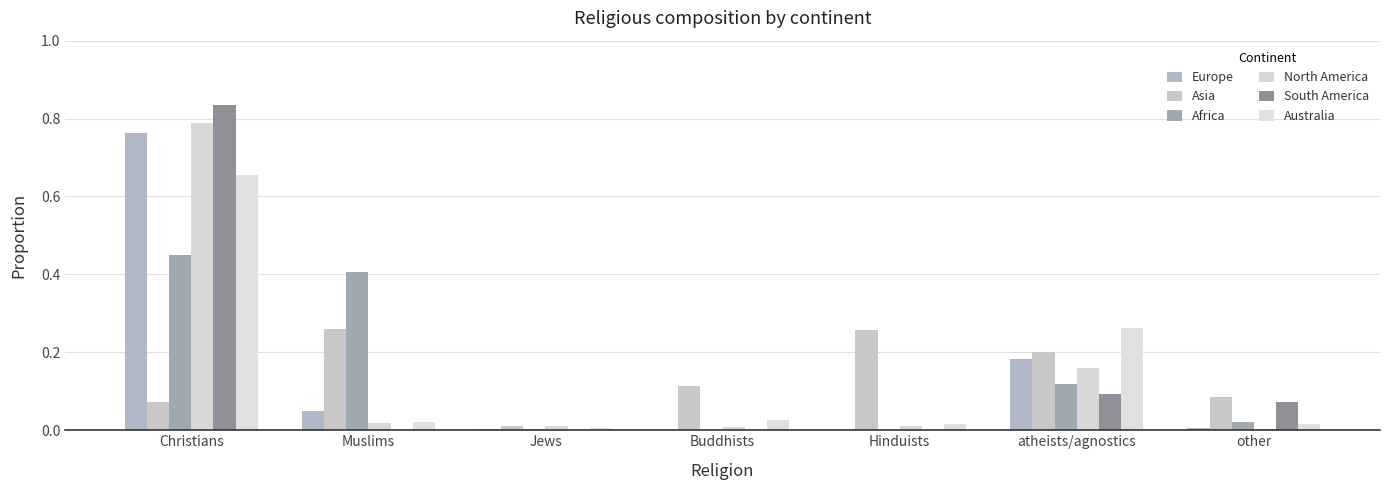

How many distinct data groups are displayed?

6